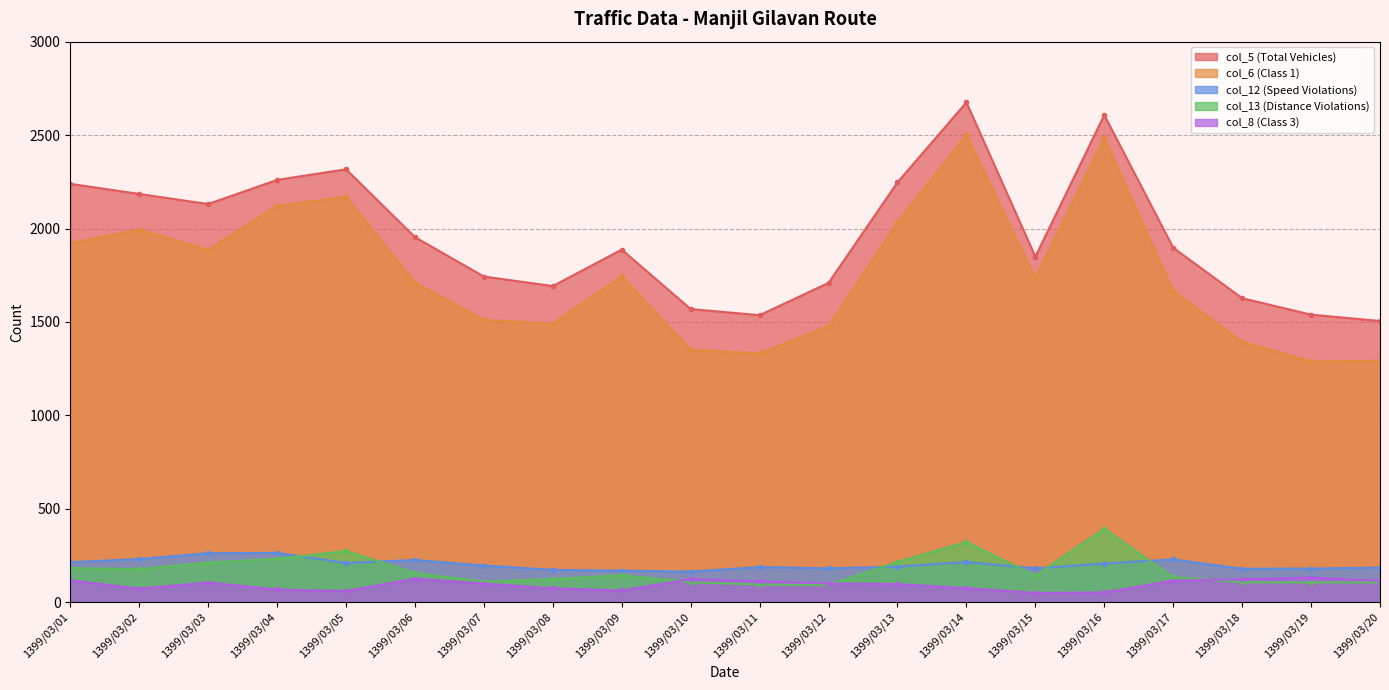

List the series in order of their peak value, lowest first.

col_8 (Class 3), col_12 (Speed Violations), col_13 (Distance Violations), col_6 (Class 1), col_5 (Total Vehicles)